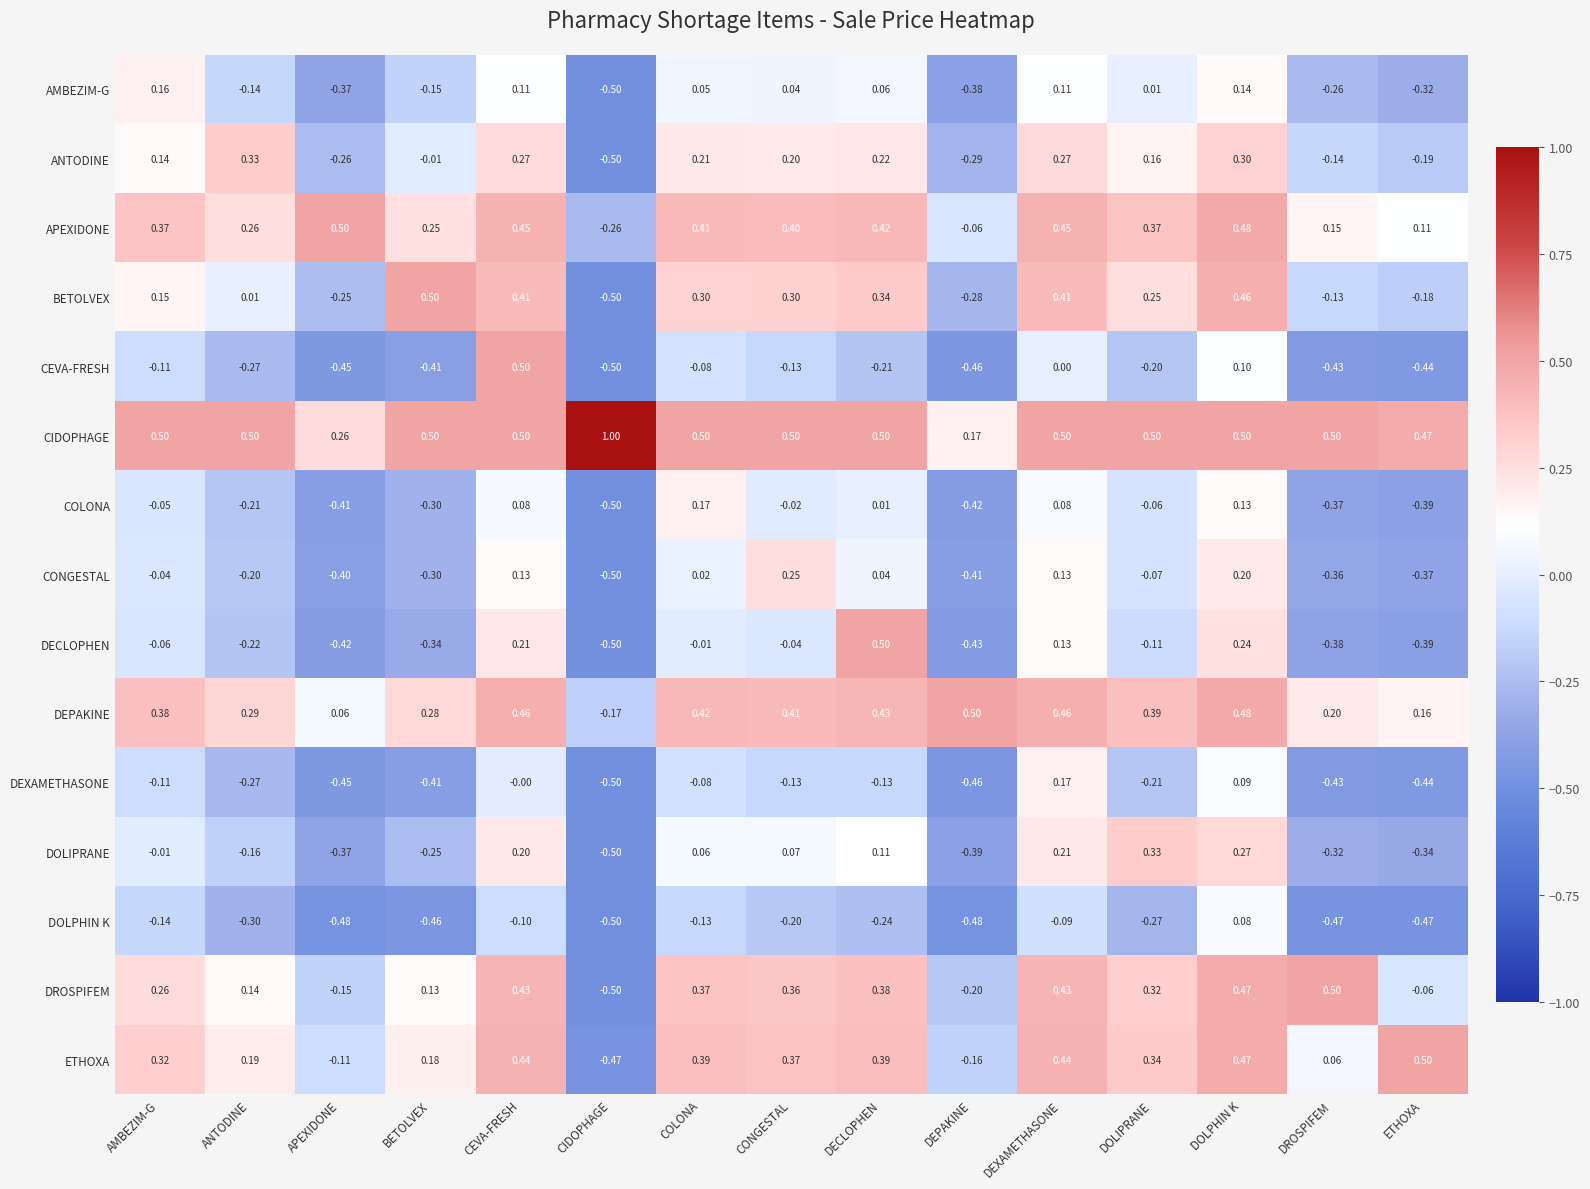

How many series are shown in this chart?

15